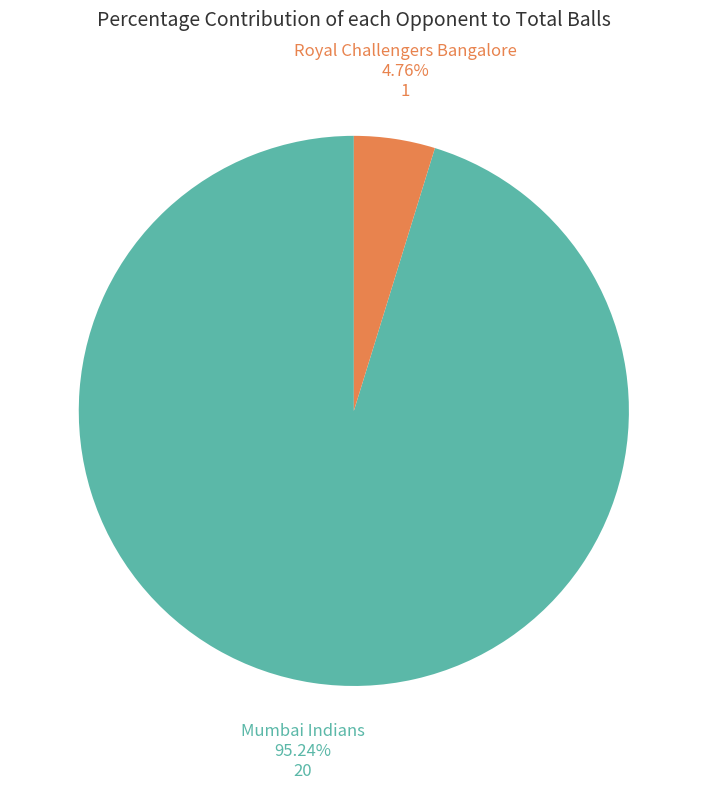

Which slice represents more than half of the pie?

Mumbai Indians